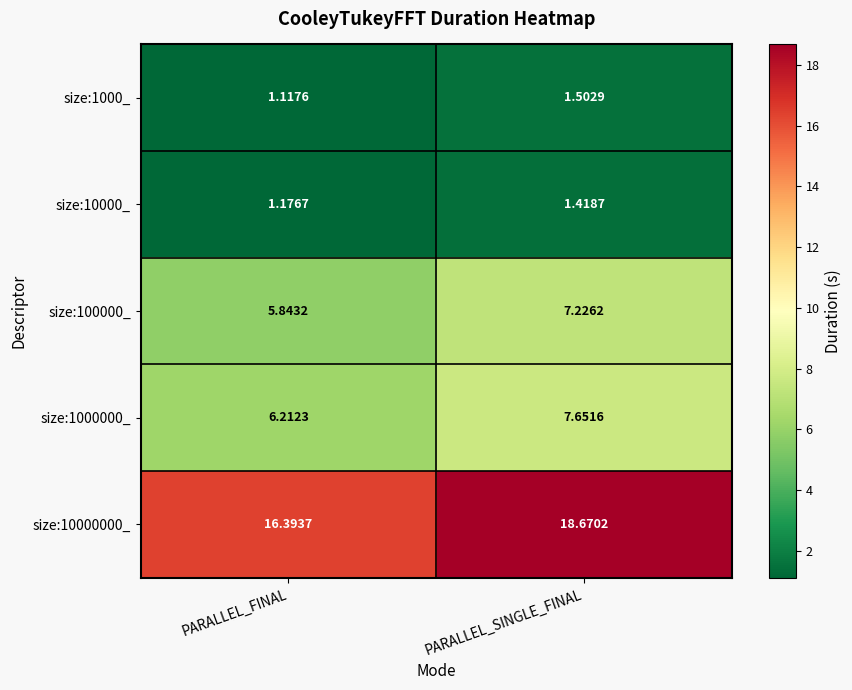

Which category has the lowest value in the size:1000000_ series?

PARALLEL_FINAL